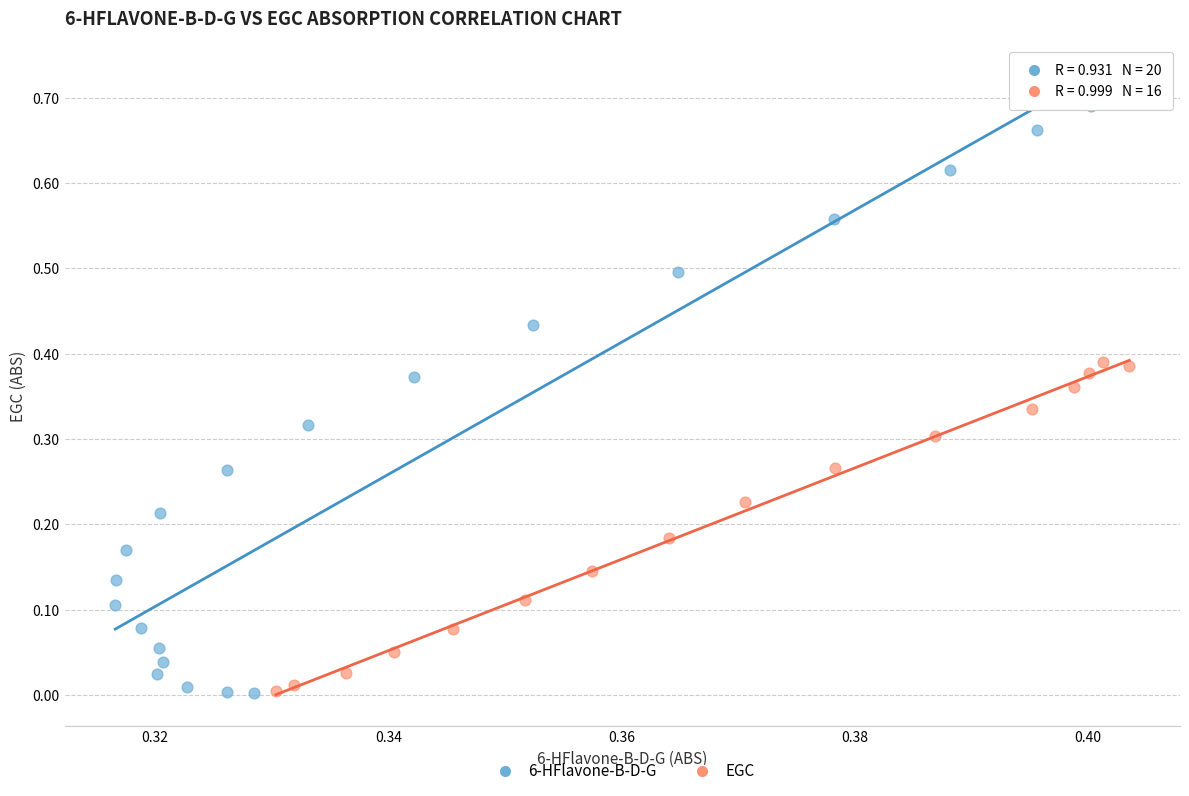

Which series has the largest Y range (max minus min)?

6-HFlavone-B-D-G